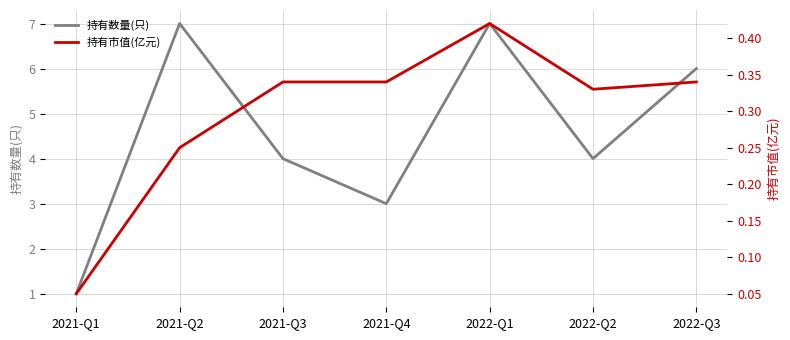

What are all the series names shown in the legend?

持有数量(只), 持有市值(亿元)